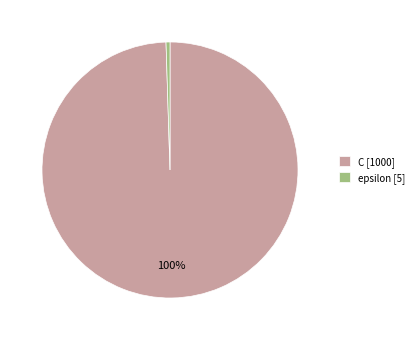

Do C and epsilon together represent more than half of the pie?

Yes